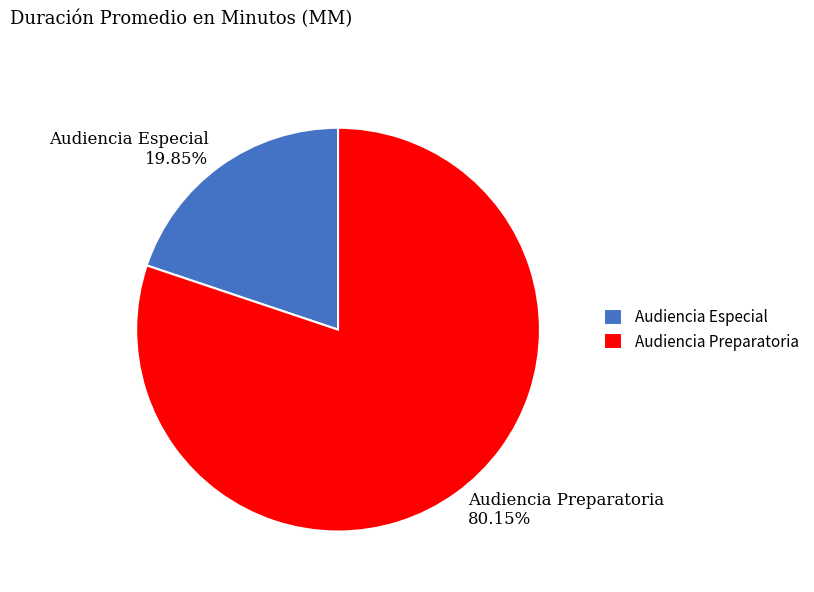

What is the ratio of the value at Audiencia Especial to the value at Audiencia Preparatoria?

0.2